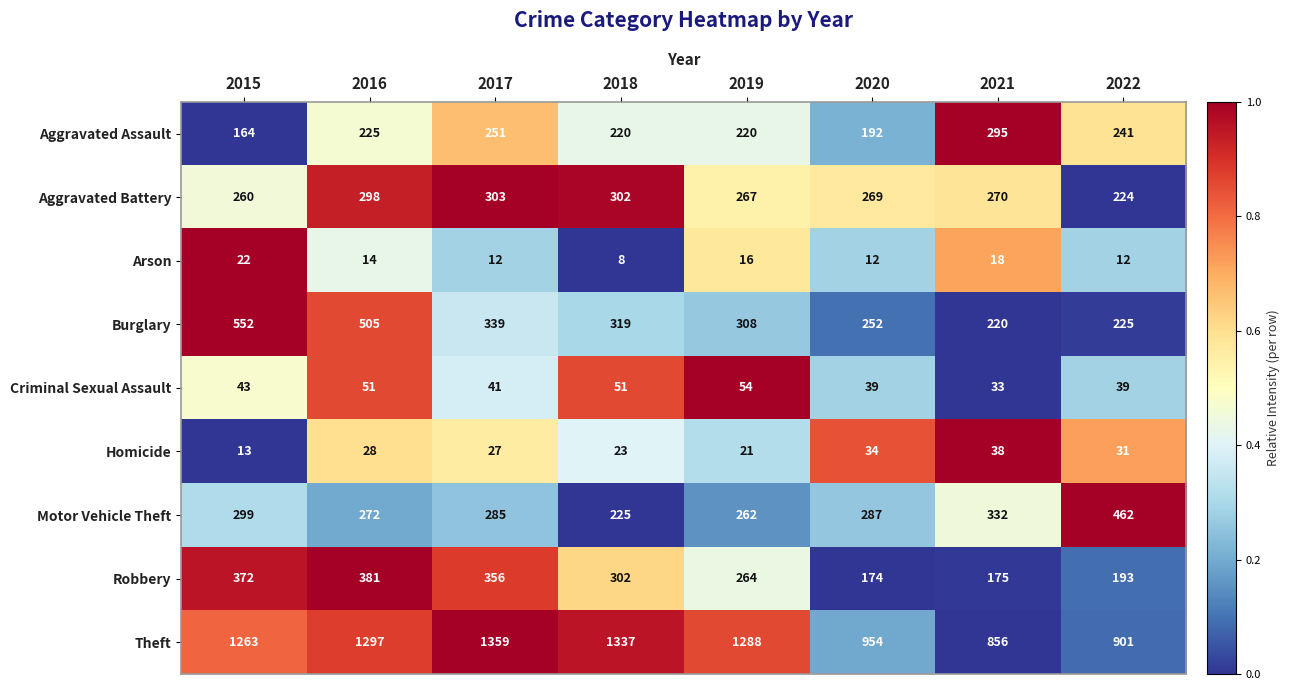

The value of Burglary at 2020 is 252. True or false?

True